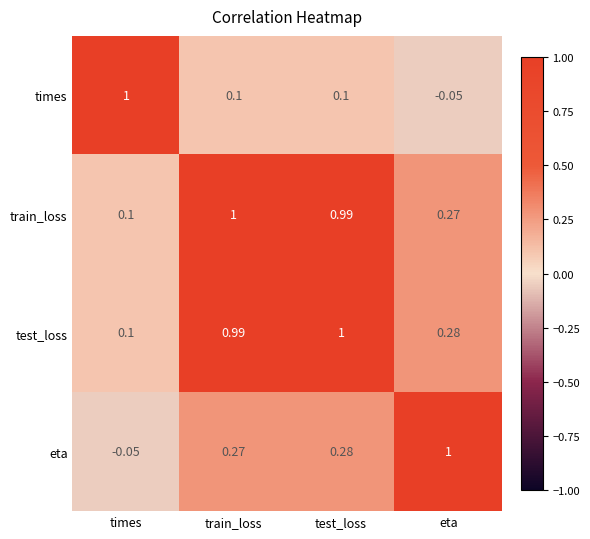

How many values in the eta series are below 0?

1